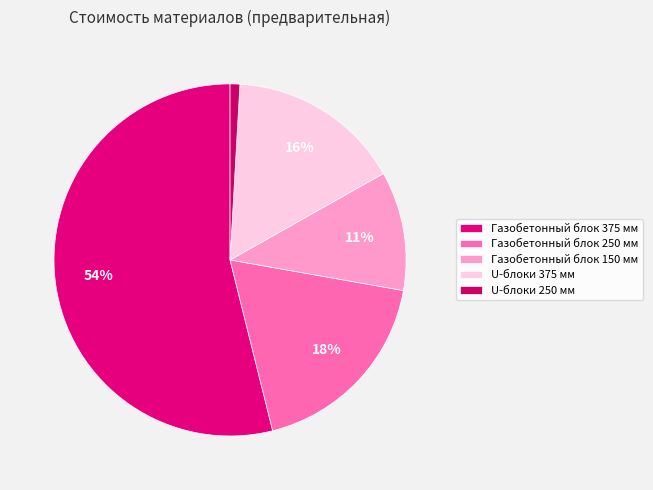

To the nearest percent, what is the difference between the Газобетонный блок 150 мм and U-блоки 250 мм slice percentages?

10%